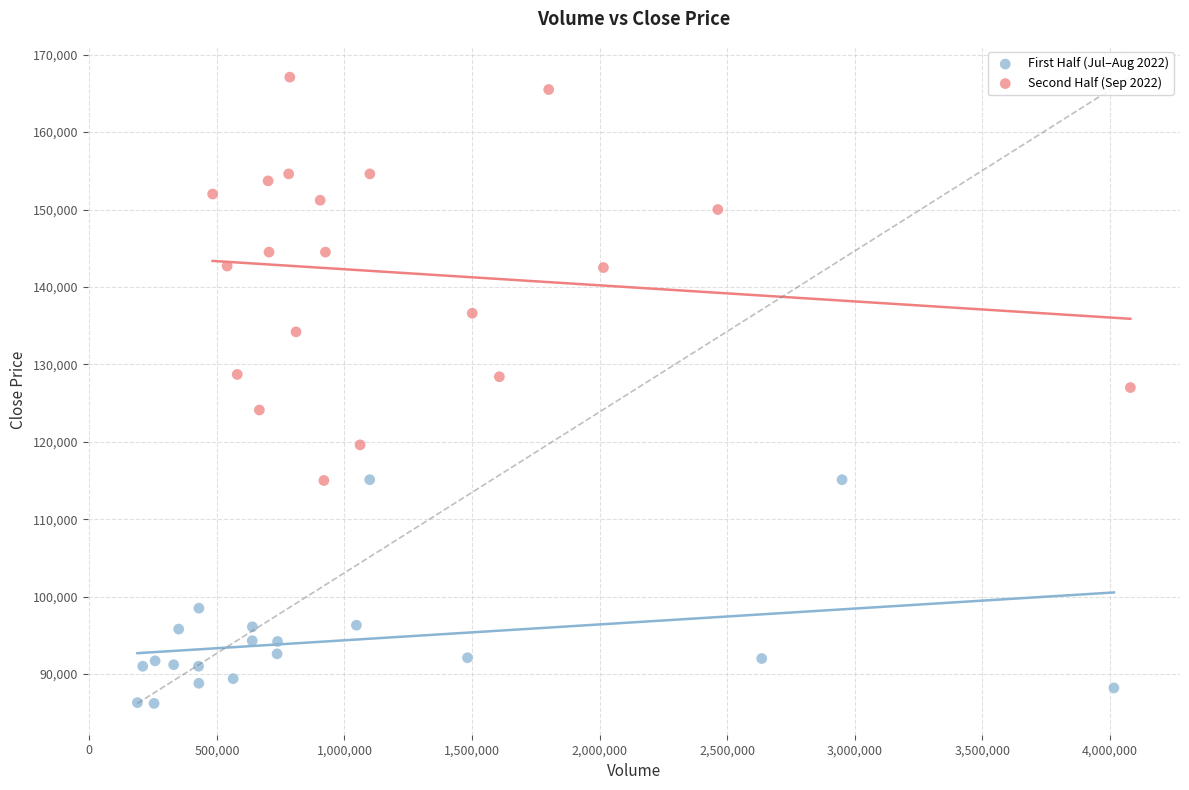

Which series contains the highest Y value?

Second Half (Sep 2022)